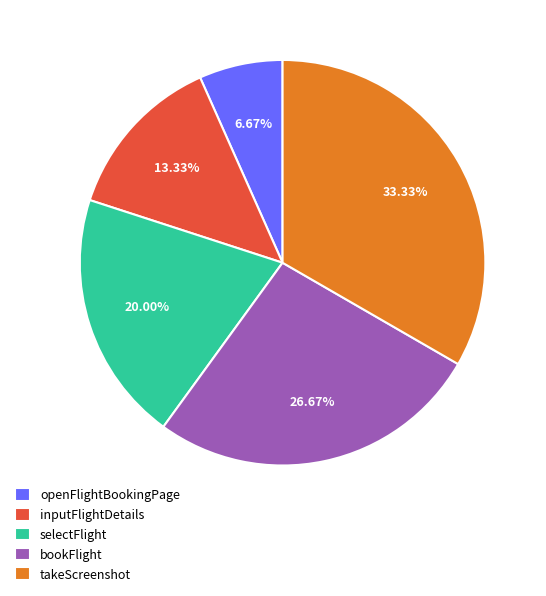

Is the sum of selectFlight and inputFlightDetails greater than half?

No